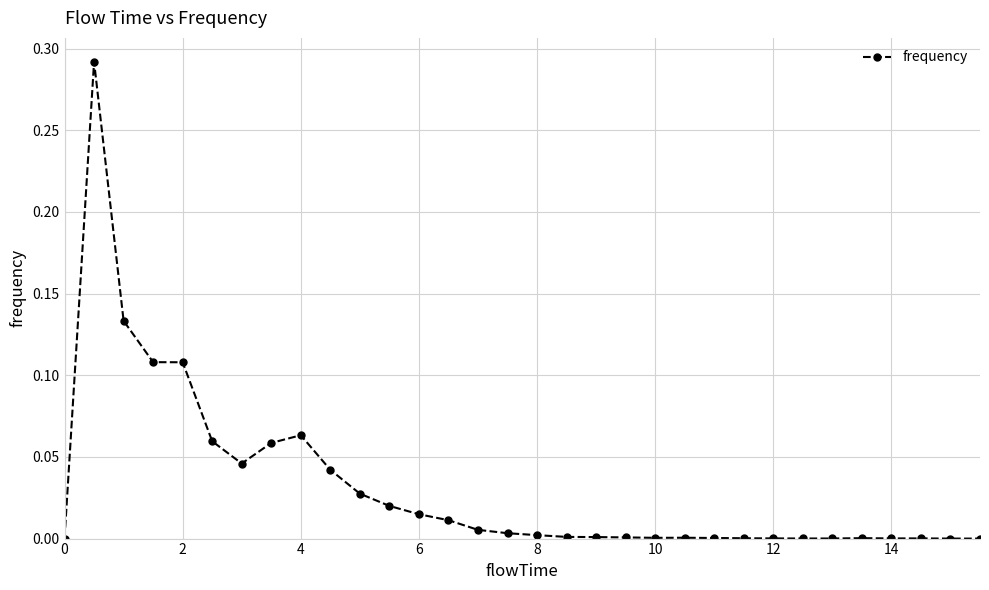

What is the sum of all values?

1.0